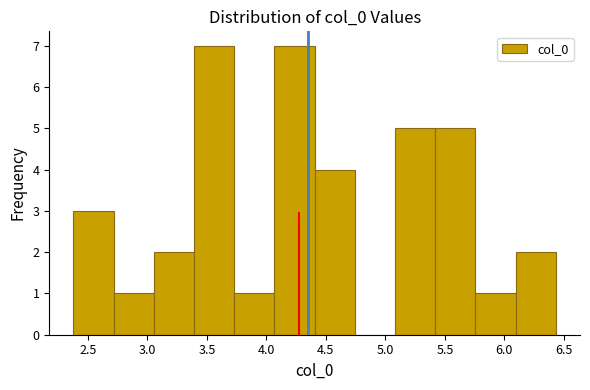

Reading left to right, list every bar in this chart as the range it spans on the x-axis followed by its height. Neither the bar edges nor the heights are printed on the chart, so give them approximately, as read against the axes.

2.40 to 2.70: 3
2.70 to 3.05: 1
3.05 to 3.40: 2
3.40 to 3.75: 7
3.75 to 4.05: 1
4.05 to 4.40: 7
4.40 to 4.75: 4
4.75 to 5.10: 0
5.10 to 5.40: 5
5.40 to 5.75: 5
5.75 to 6.10: 1
6.10 to 6.45: 2